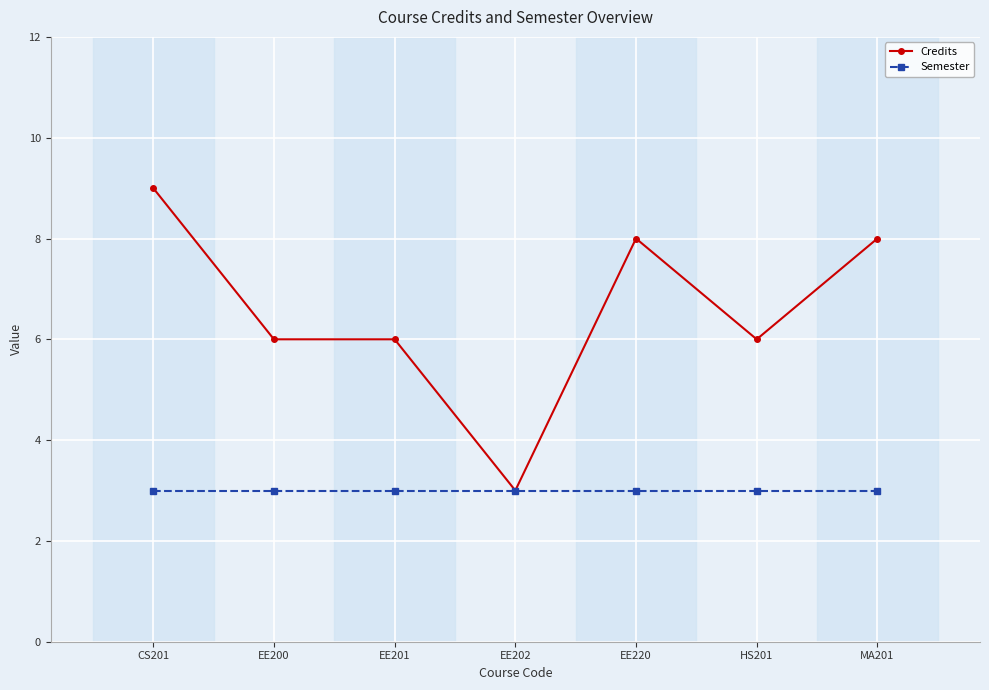

At how many categories does at least one series exceed 4?

6